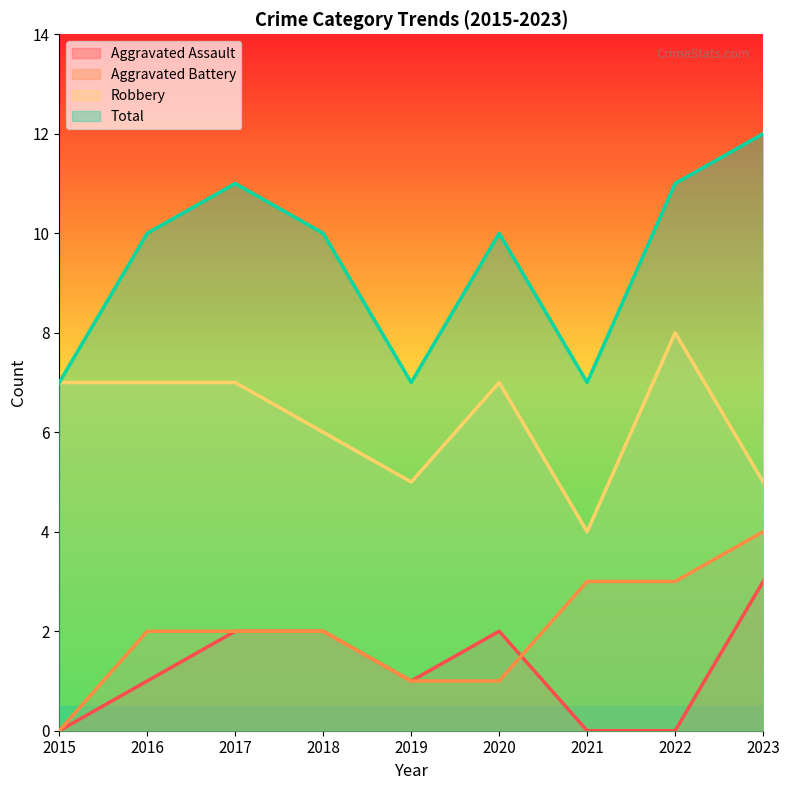

What is the maximum value shown in the chart?

12